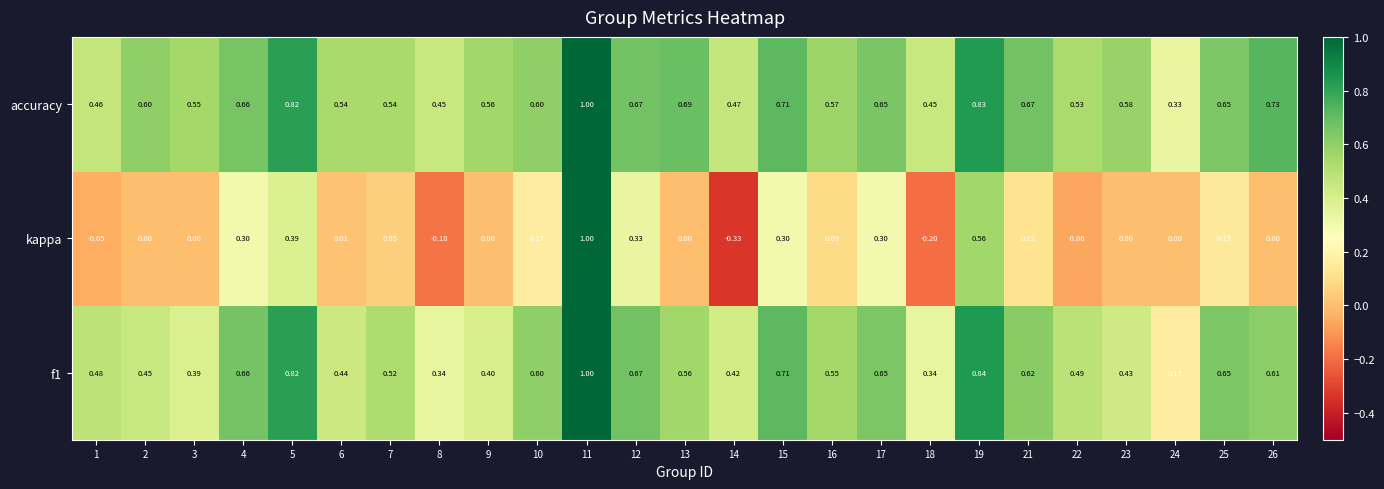

Which series has the largest total across all categories?

accuracy